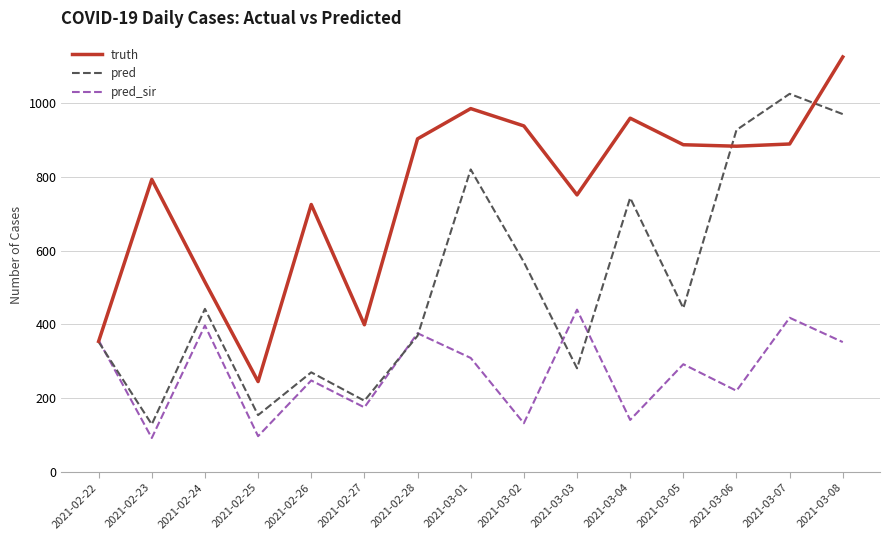

List the series in order of their overall mean, highest first.

truth, pred, pred_sir